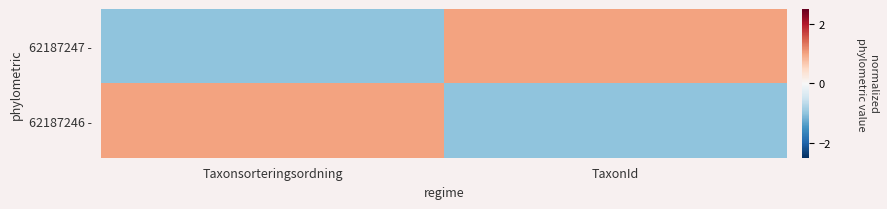

Which series has the widest spread of values?

62187247 -